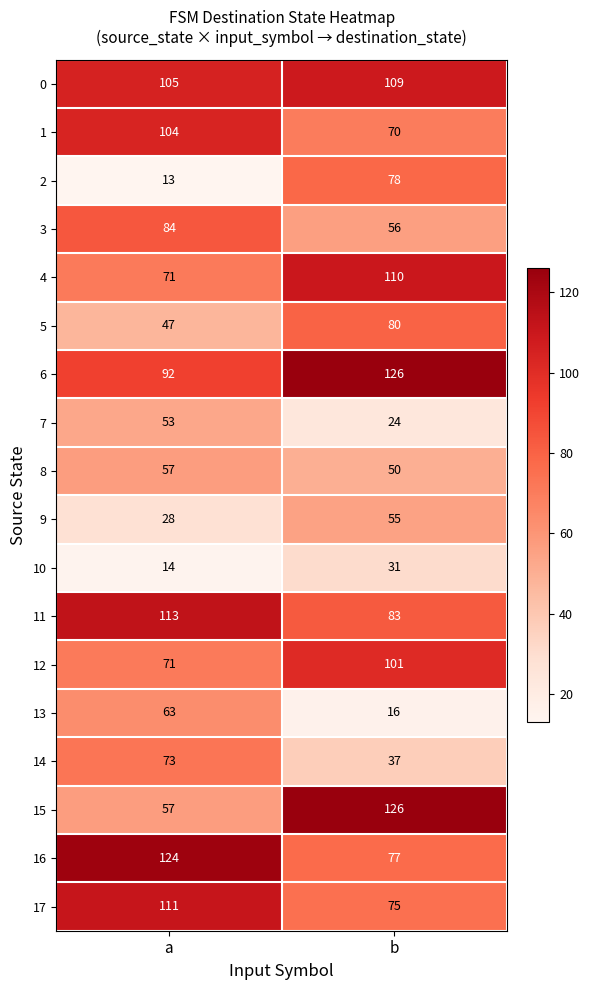

Where is 6 nearest to the value 109?

a